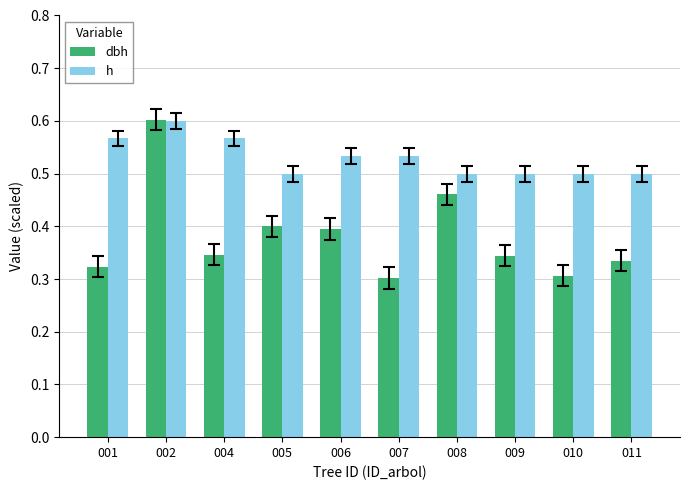

The h series shows 0.5 at 010. True or false?

True